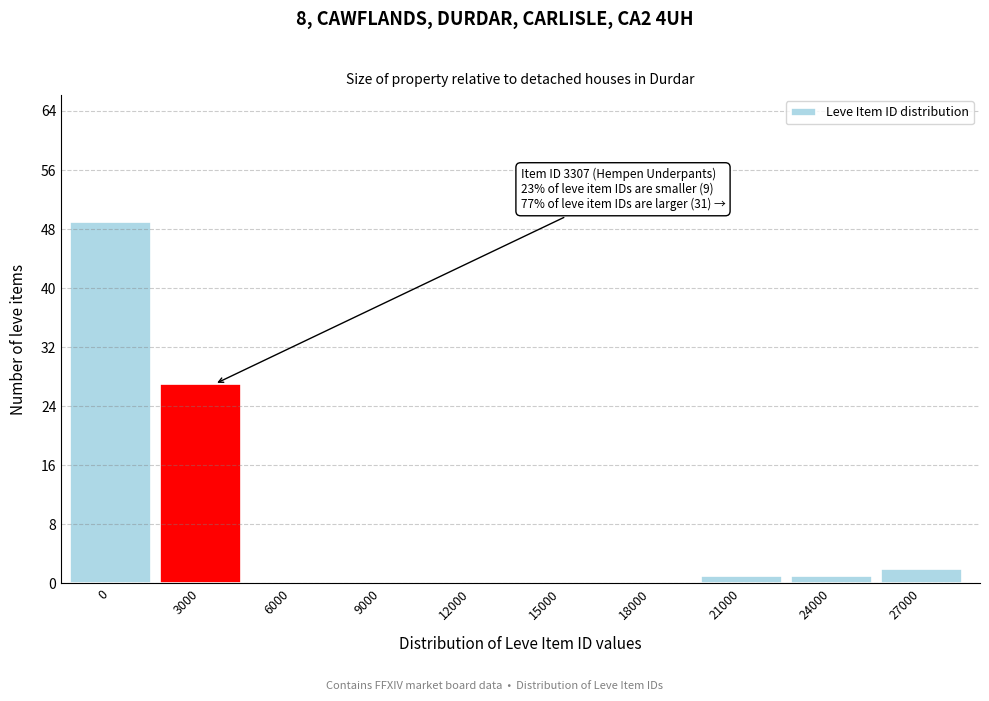

Reading left to right, transcribe all the data shown in this chart.

0=49	3000=27	6000=0	9000=0	12000=0	15000=0	18000=0	21000=1	24000=1	27000=2